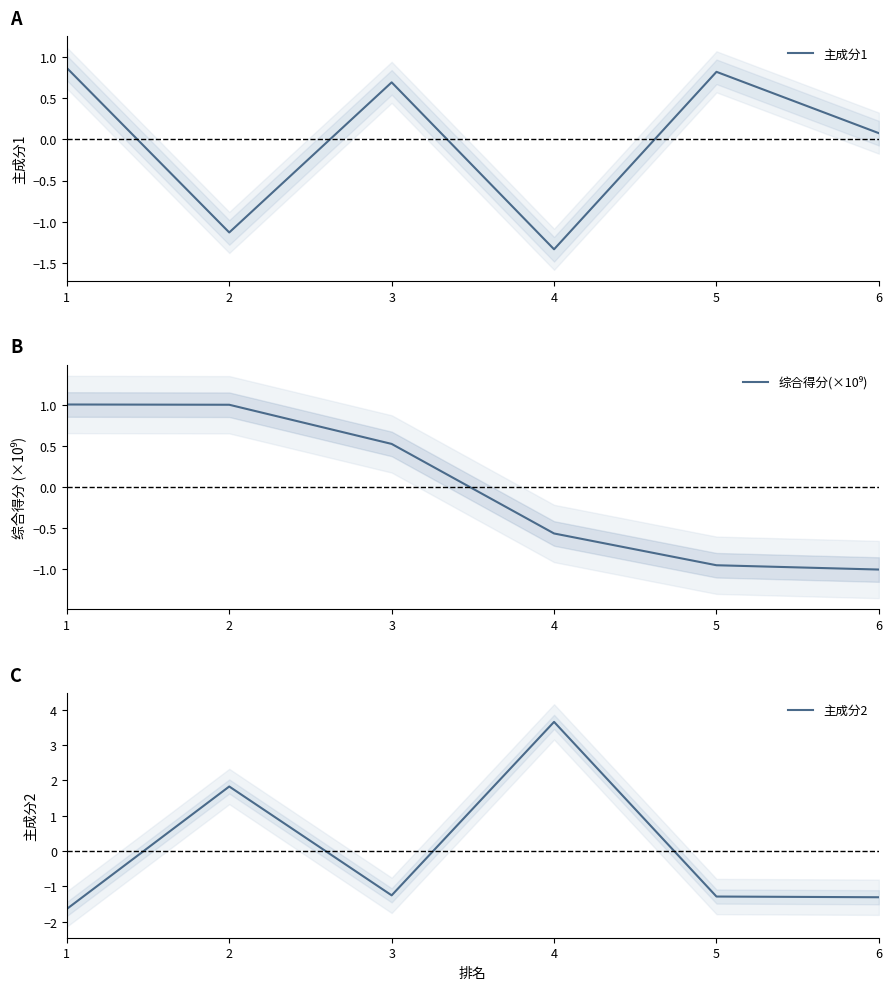

Is the value of 主成分1 at 6 greater than the value of 综合得分(×10⁹) at 5?

Yes